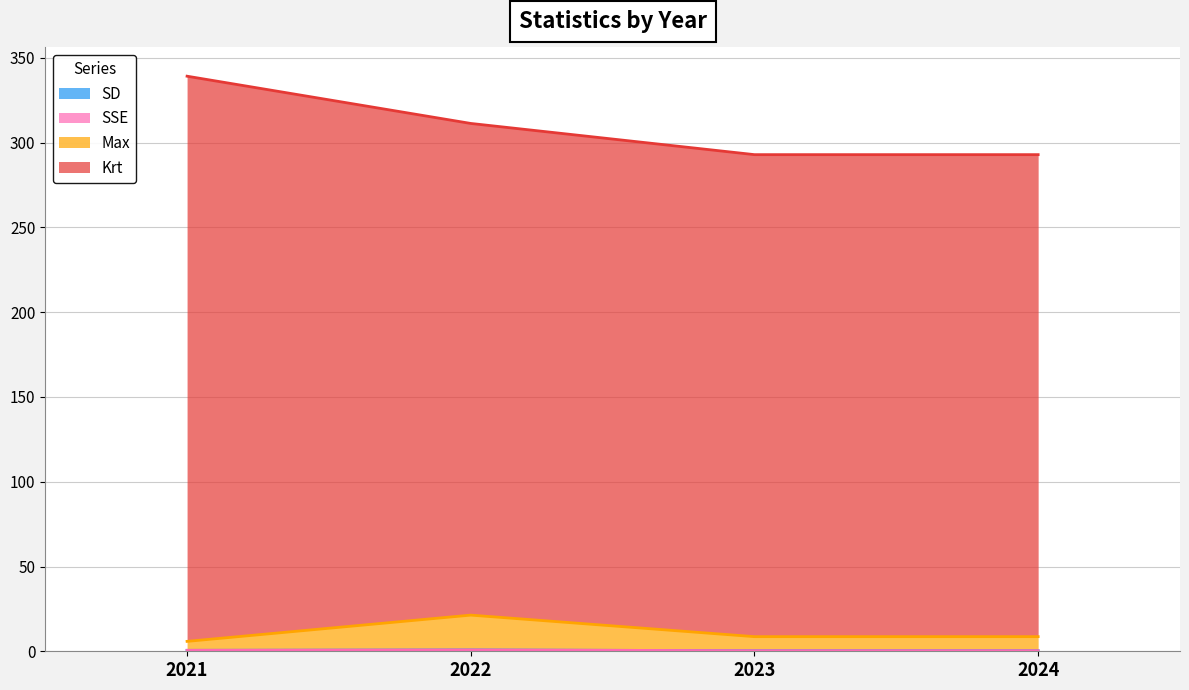

True or false: SSE and SD intersect in this chart.

False